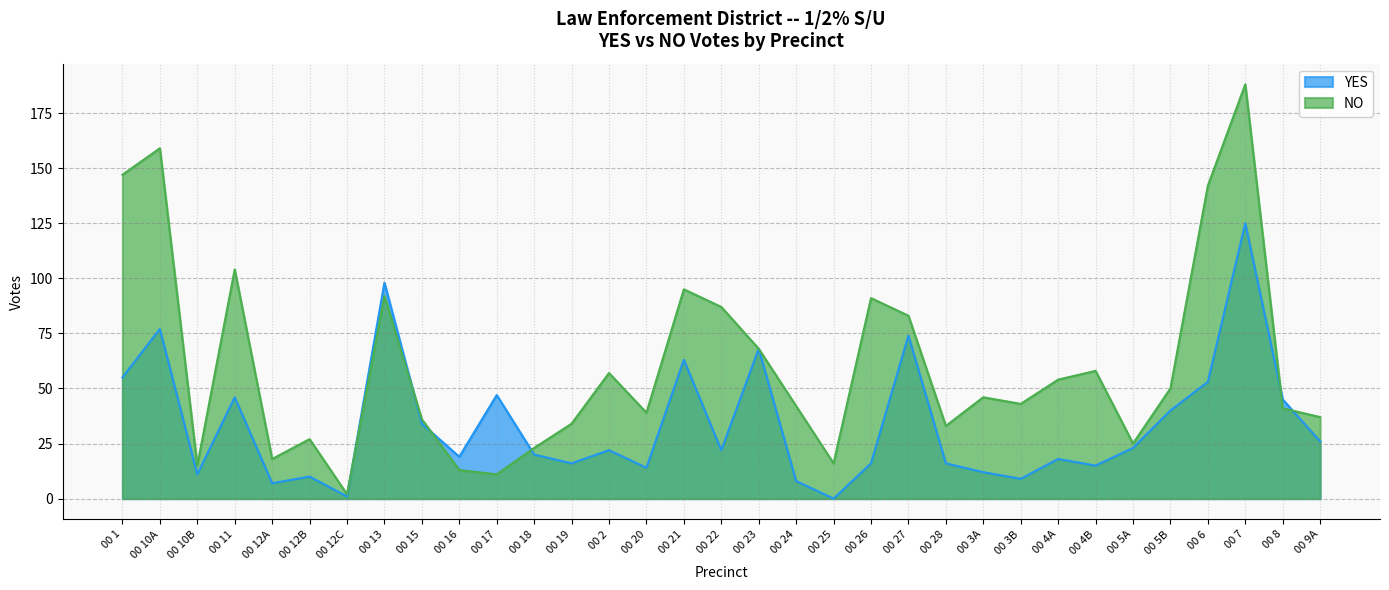

How many times do NO and YES cross each other?

6